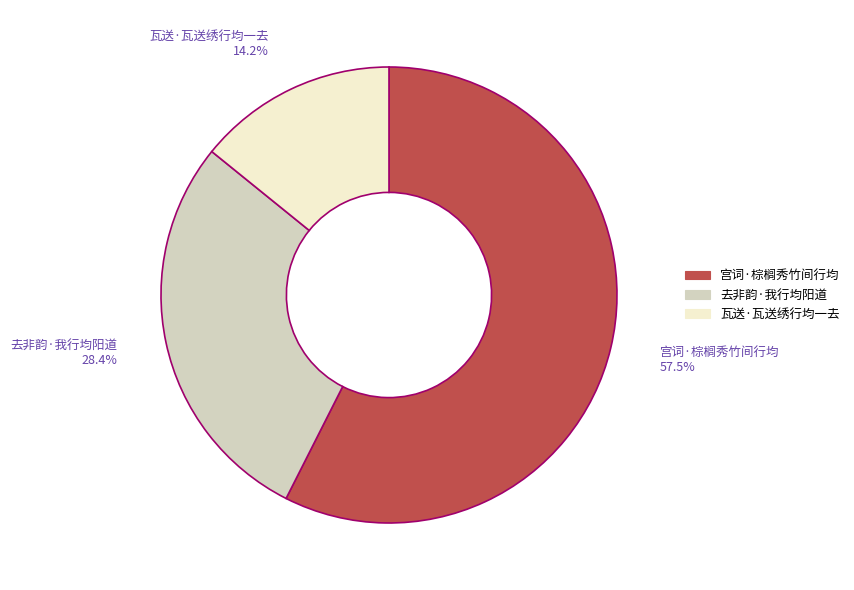

Which has a higher value, 去非韵·我行均阳道 or 瓦送·瓦送绣行均一去?

去非韵·我行均阳道